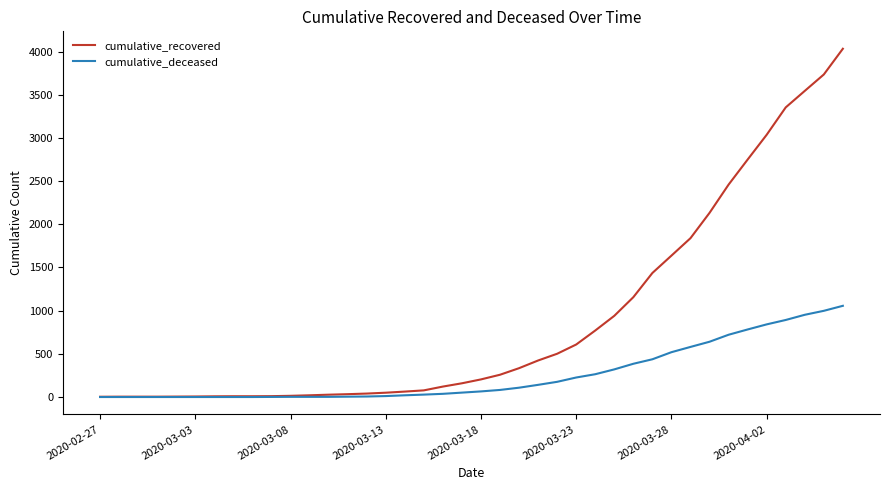

What is the sum of all cumulative_recovered values?

35811